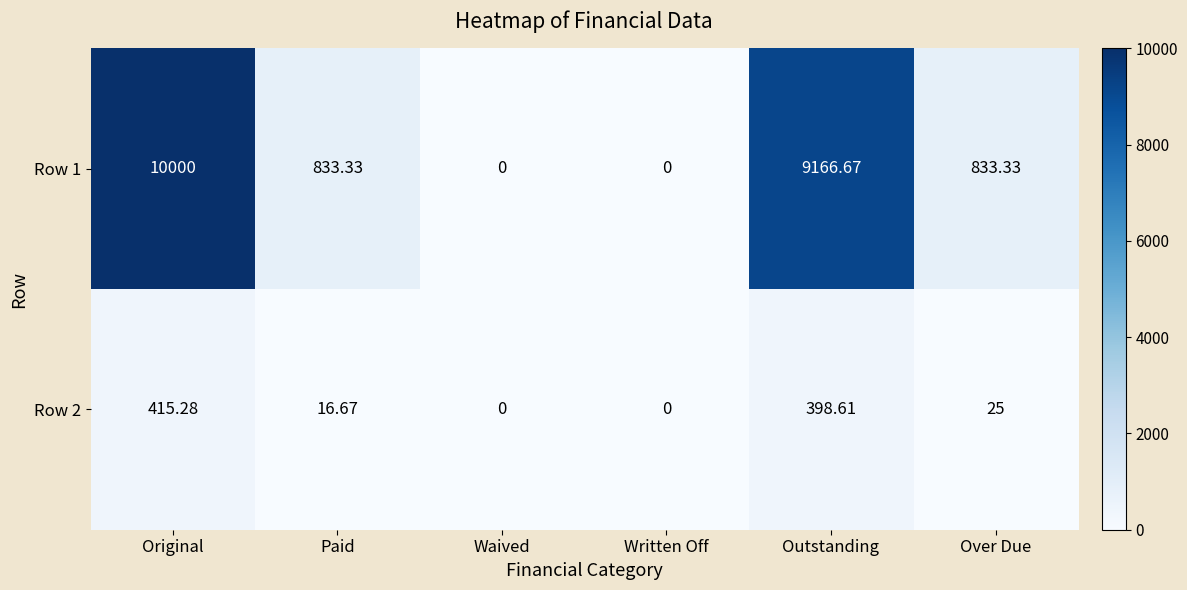

Which category has the highest value in the Row 2 series?

Original